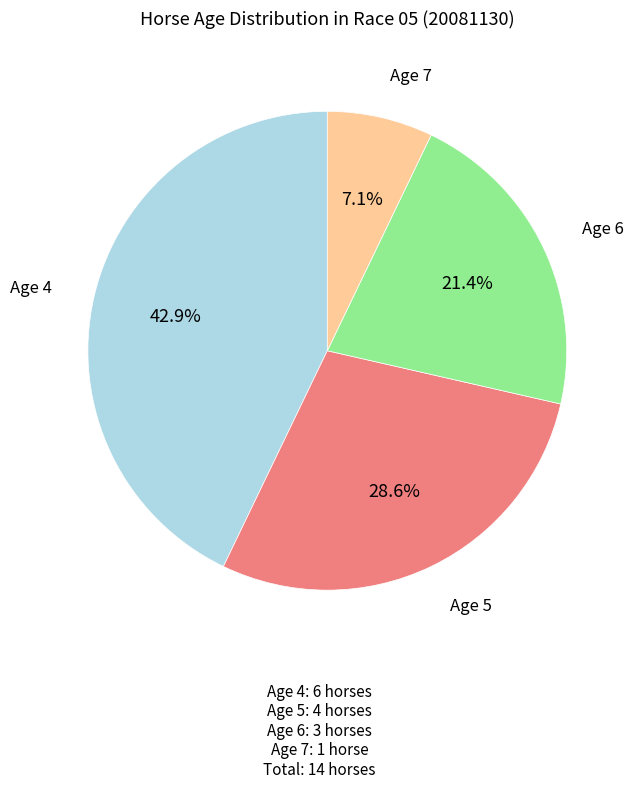

To the nearest percent, what percentage of the pie is Age 5?

29%